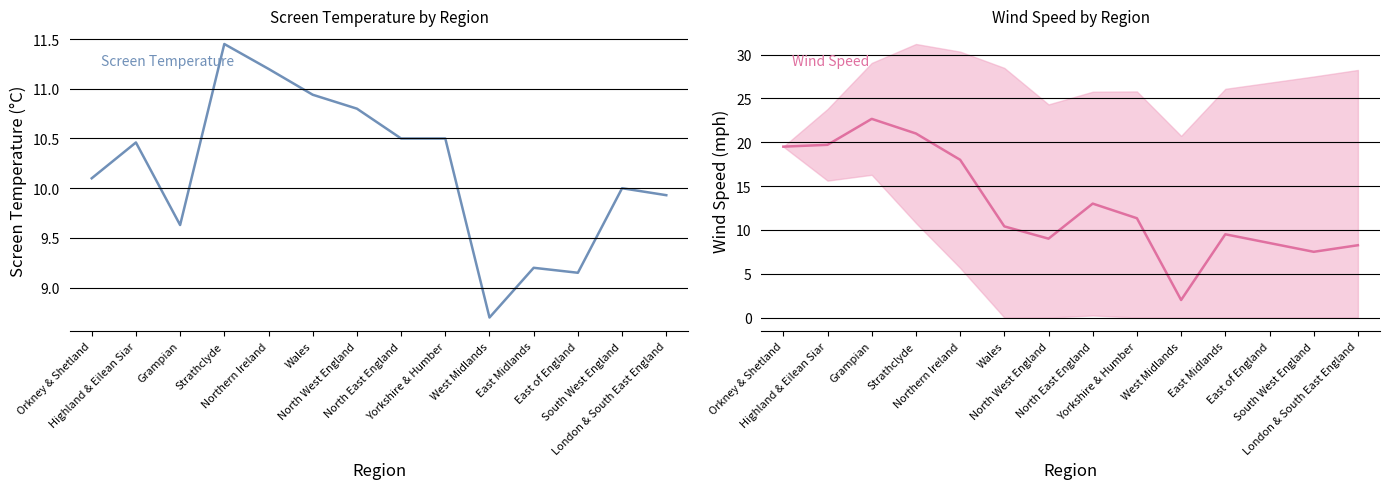

What is the total value across all series at Grampian?

32.3